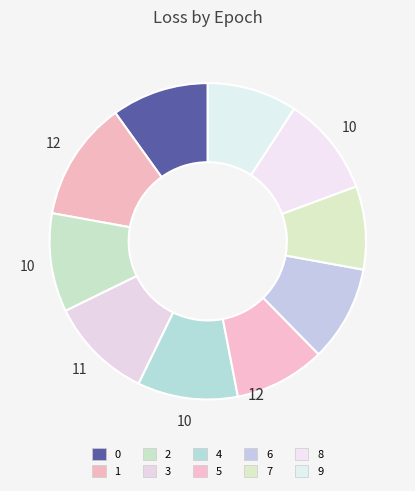

To the nearest percent, what is the average slice percentage?

10%